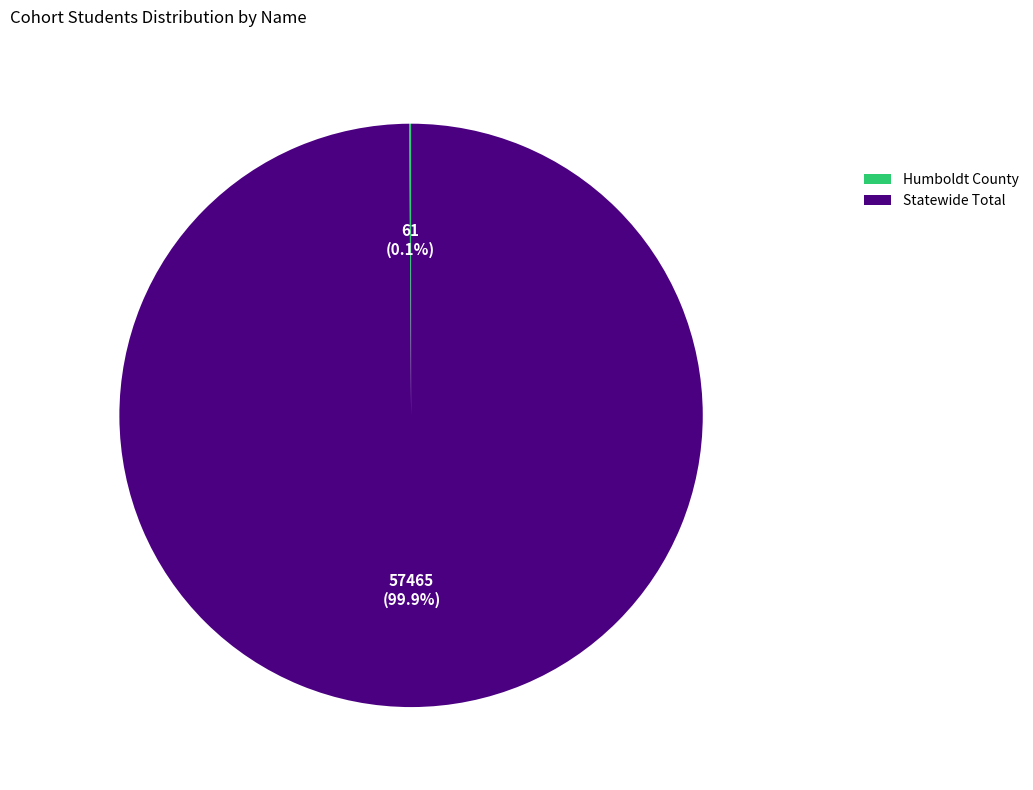

Which slice represents more than half of the pie?

Statewide Total